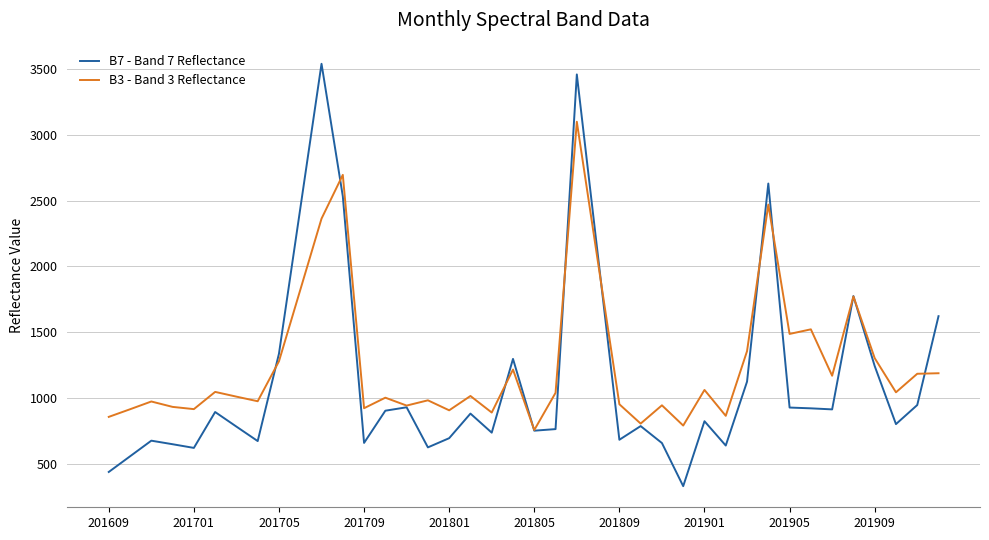

What is the highest value of the B7 - Band 7 Reflectance series?

3542